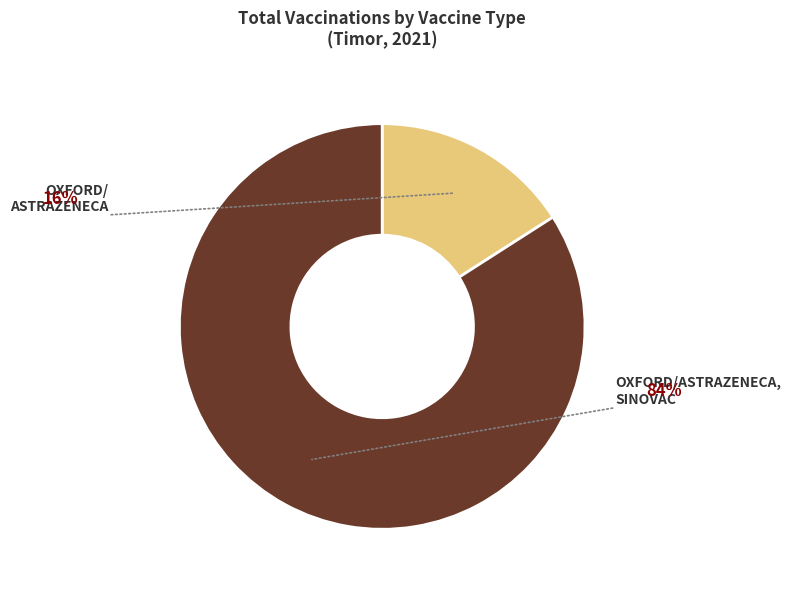

To the nearest percent, what is the difference between the largest and smallest slice percentages?

68%